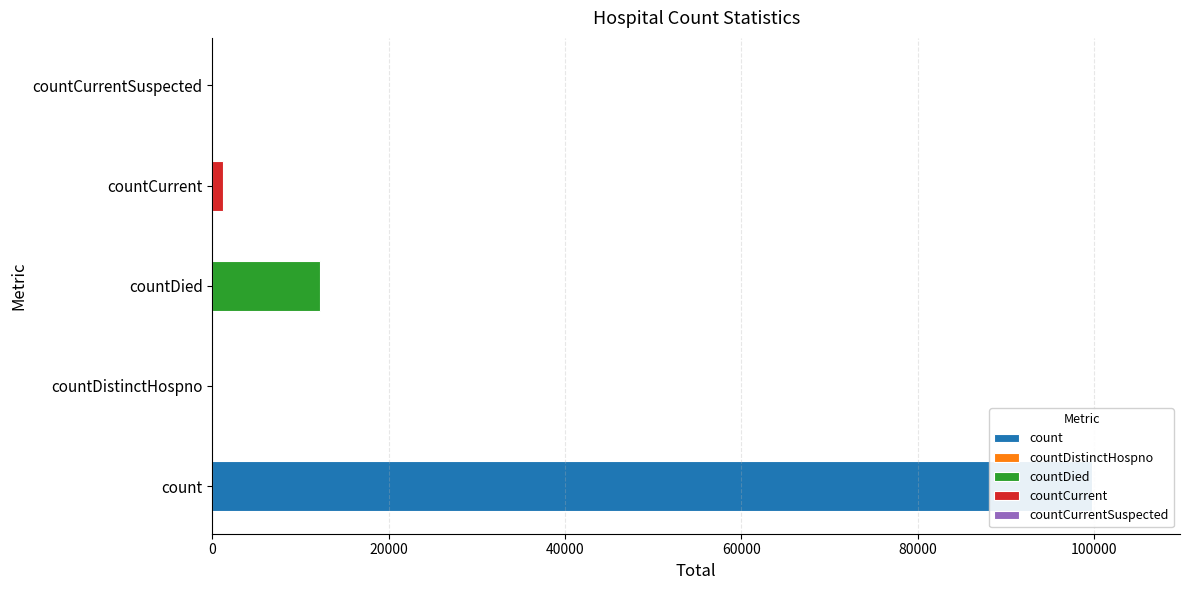

How many data points are less than 1221?

2